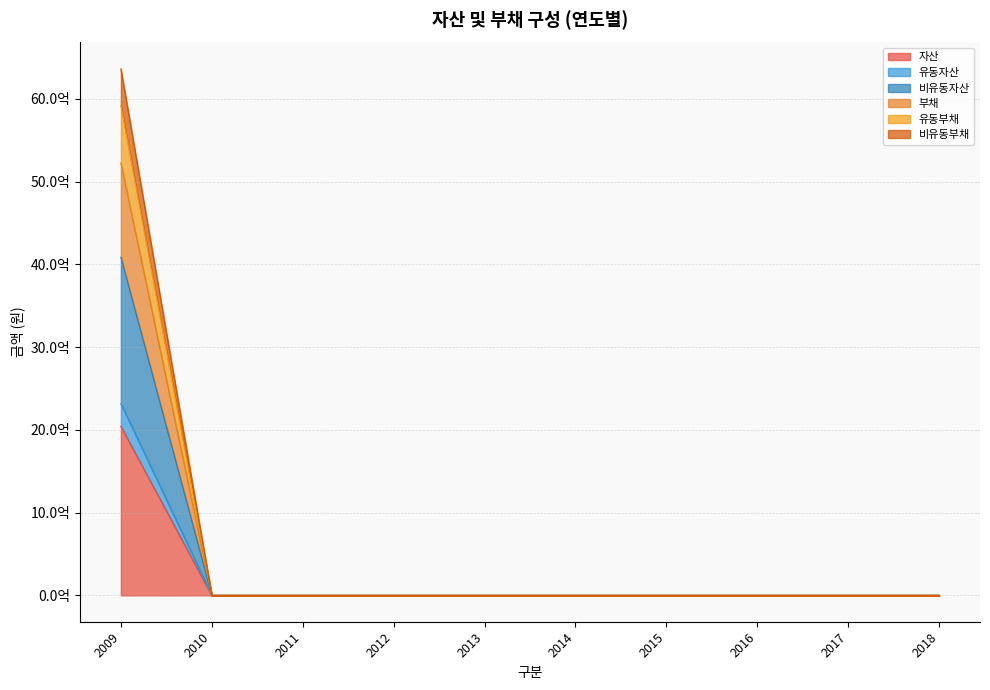

How many distinct data groups are displayed?

6